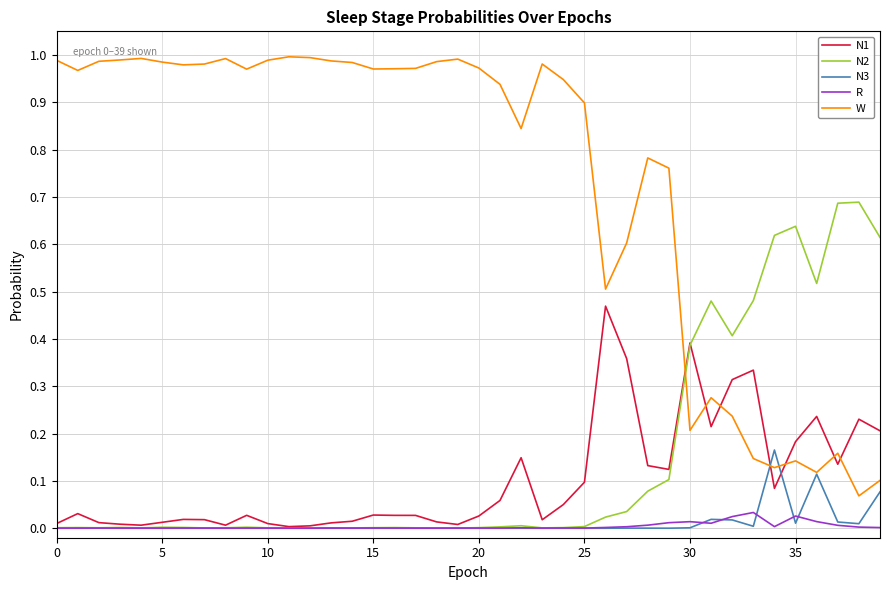

How many lines are shown in the chart?

5